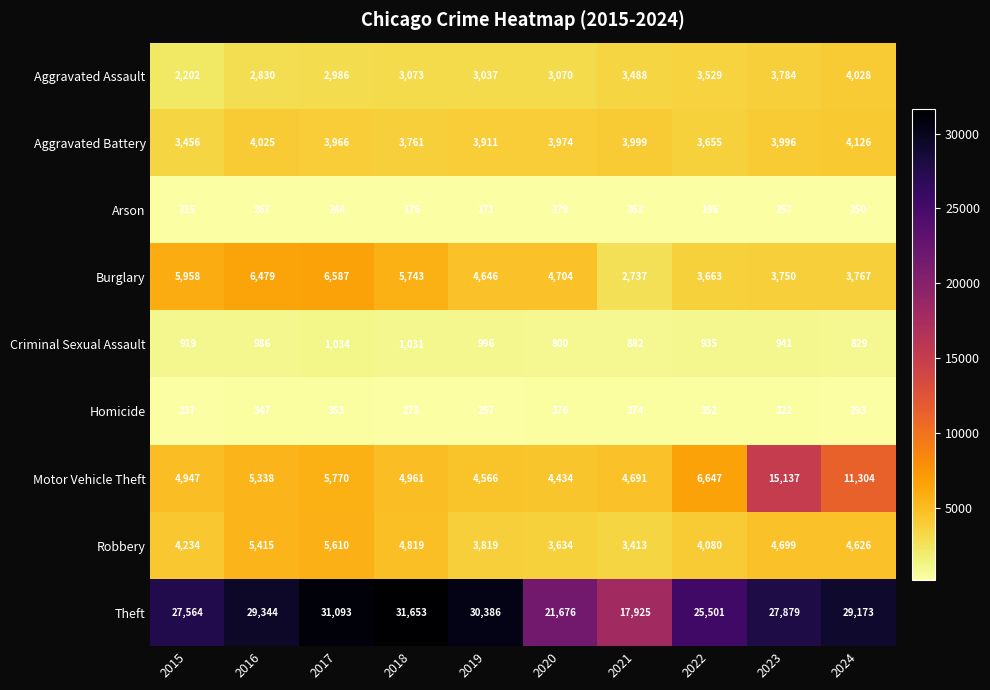

Which category has the highest value in the Burglary series?

2017